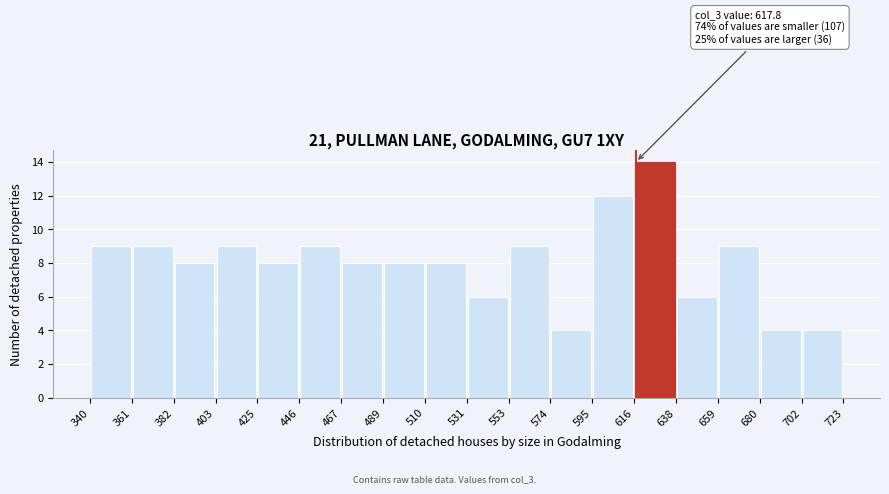

Which range on the x-axis has the tallest bar?

616 to 638